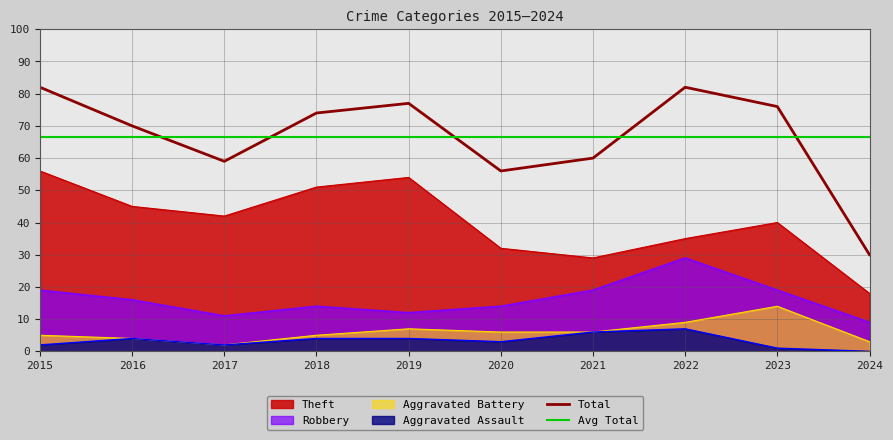

Reading left to right, what are all the values shown in this chart?

Robbery: 2015=19	2016=16	2017=11	2018=14	2019=12	2020=14	2021=19	2022=29	2023=19	2024=9
Theft: 2015=56	2016=45	2017=42	2018=51	2019=54	2020=32	2021=29	2022=35	2023=40	2024=18
Aggravated Battery: 2015=5	2016=4	2017=2	2018=5	2019=7	2020=6	2021=6	2022=9	2023=14	2024=3
Aggravated Assault: 2015=2	2016=4	2017=2	2018=4	2019=4	2020=3	2021=6	2022=7	2023=1	2024=0
Total: 2015=82	2016=70	2017=59	2018=74	2019=77	2020=56	2021=60	2022=82	2023=76	2024=30